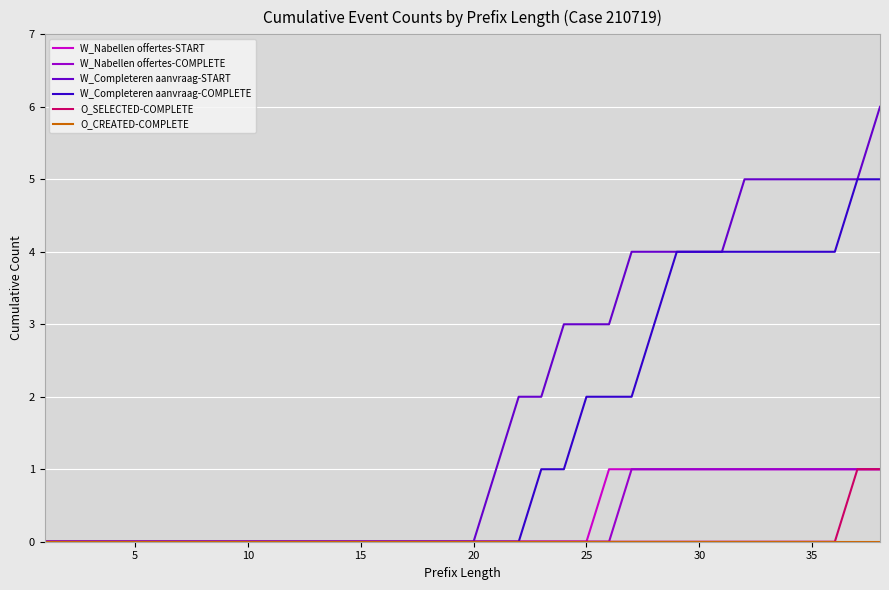

Which series has the largest range (max minus min)?

W_Completeren aanvraag-START